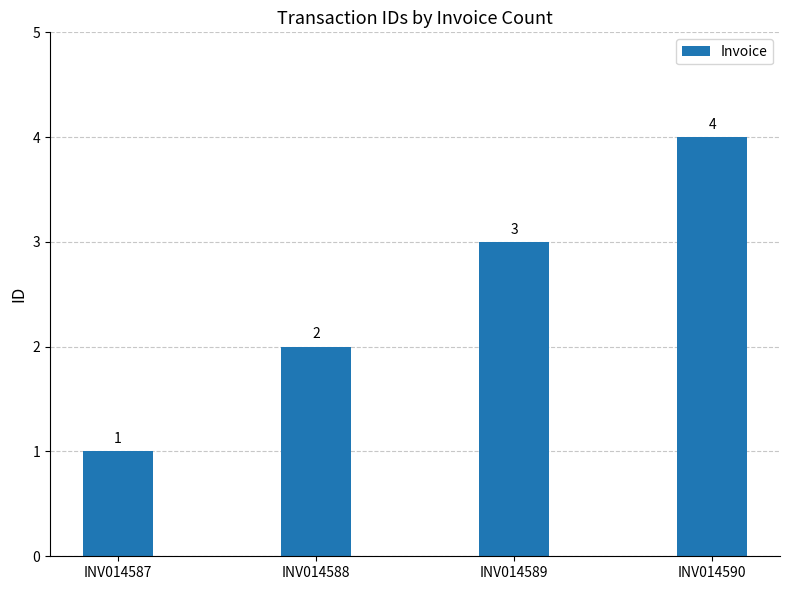

Approximately how many times larger is the value at INV014588 compared to INV014589?

0.7